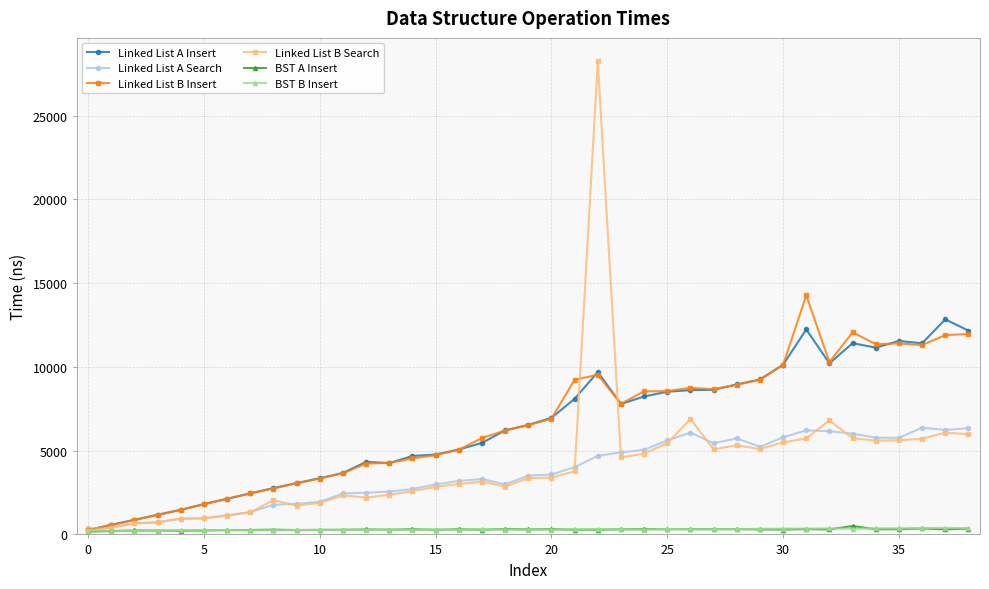

Which series has the largest range (max minus min)?

Linked List B Search